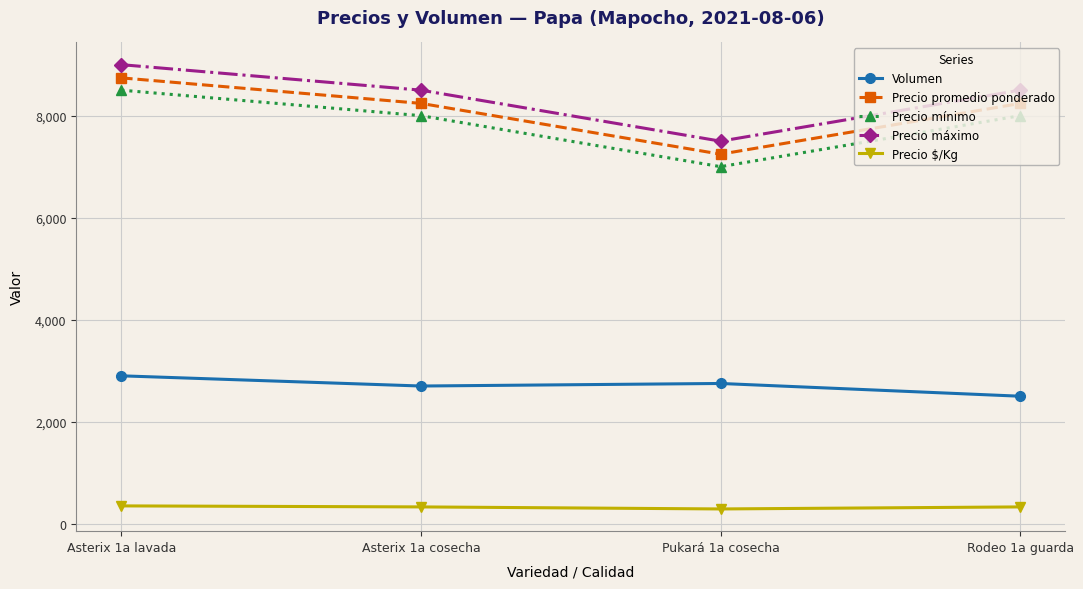

What is the value of the Precio mínimo point at the 2nd from the left?

8000